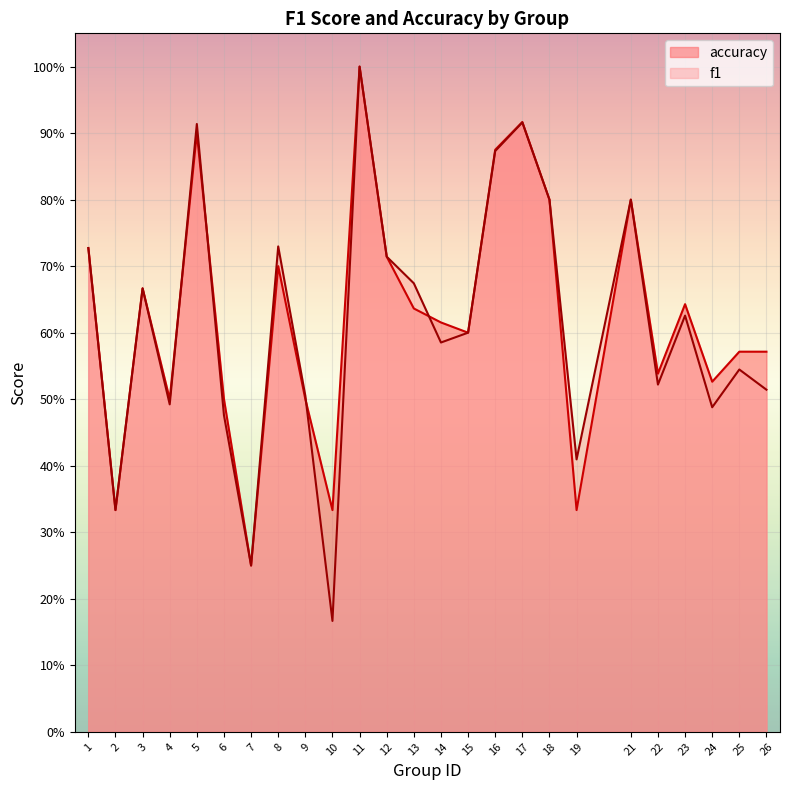

Is the value of f1 at 4 greater than the value of accuracy at 5?

No